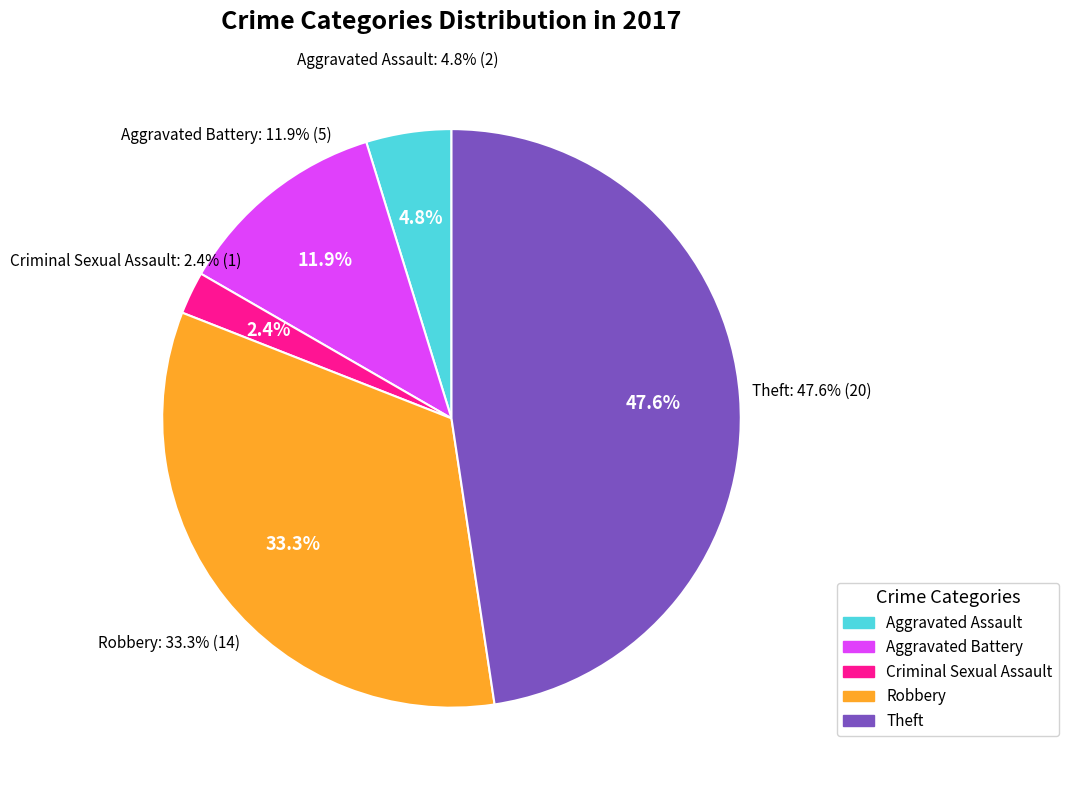

True or false: Aggravated Assault accounts for 5% of the total.

True